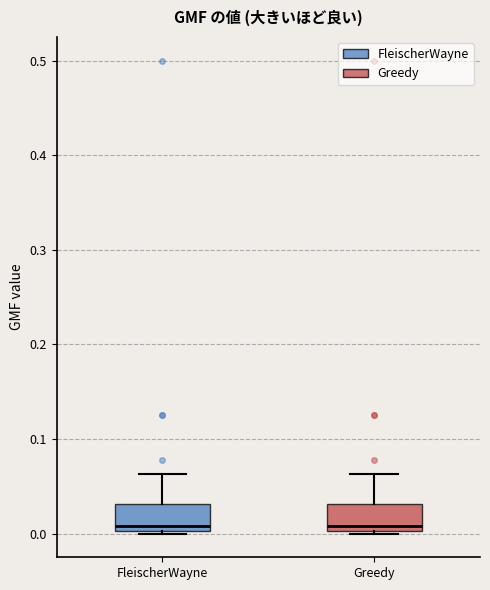

Reading left to right, read every box against the y-axis: the position of its median line, the range the box covers, and the ends of its whiskers. The values are not printed on the chart, so give them approximately, as read against the axis.

FleischerWayne: median 0.01, box 0.00 to 0.03, whiskers 0.00 to 0.06
Greedy: median 0.01, box 0.00 to 0.03, whiskers 0.00 to 0.06